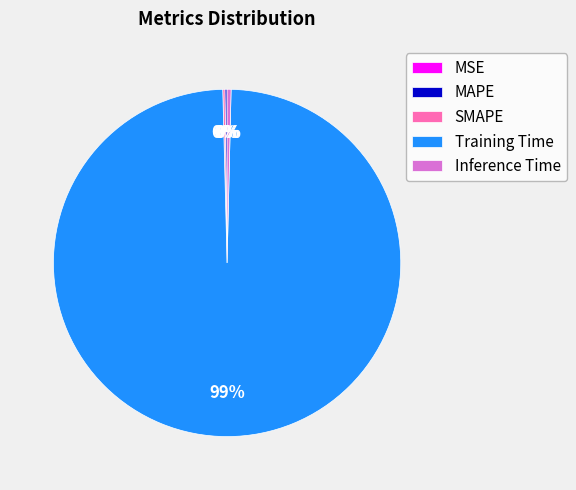

Which category has the biggest portion of the pie?

Training Time